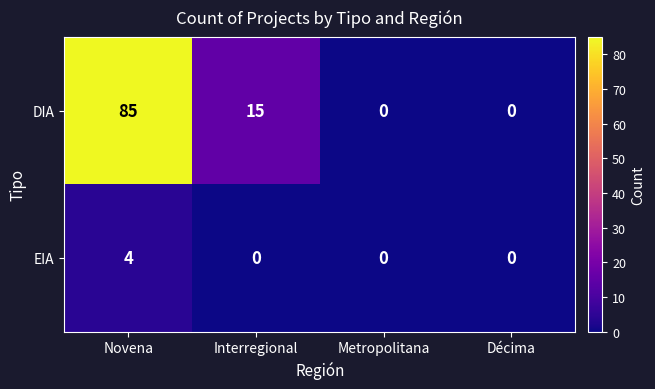

What is the maximum value shown in the chart?

85